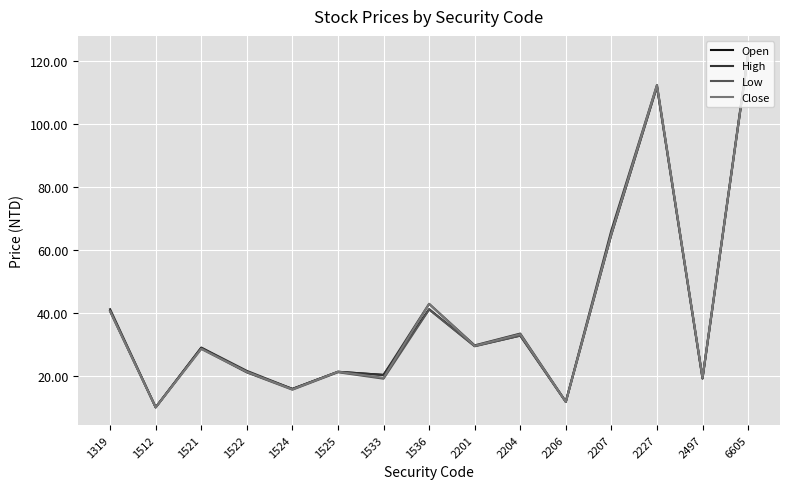

What are all the series names shown in the legend?

Open, High, Low, Close